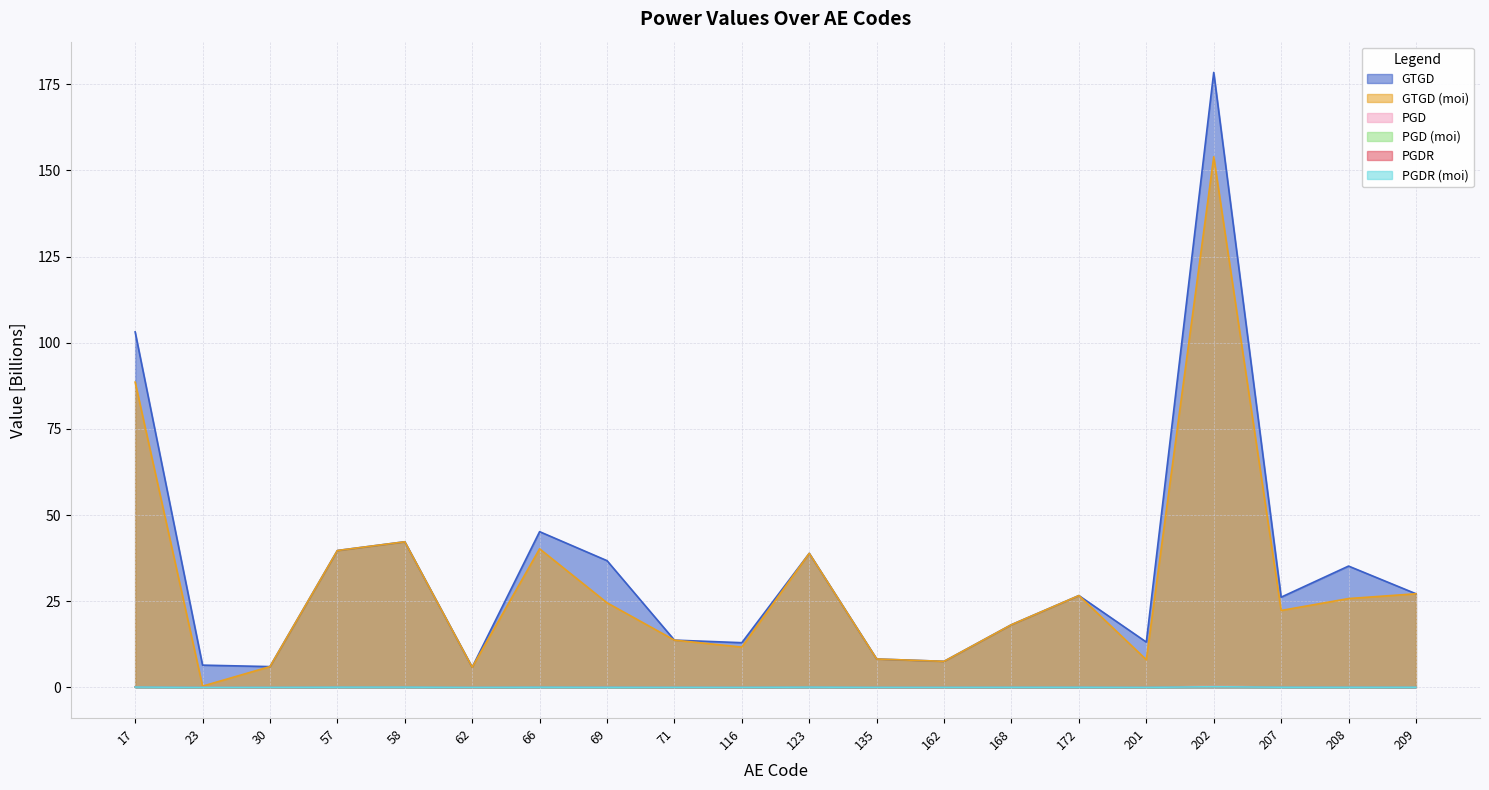

Which series has the widest spread of values?

GTGD